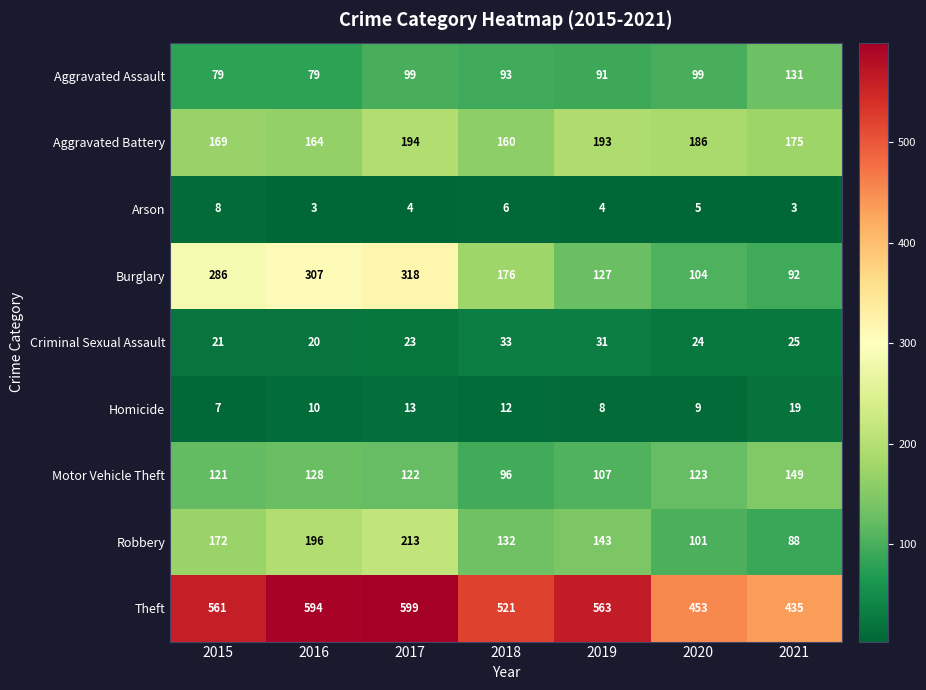

The value of Aggravated Battery at 2017 is 95. True or false?

False